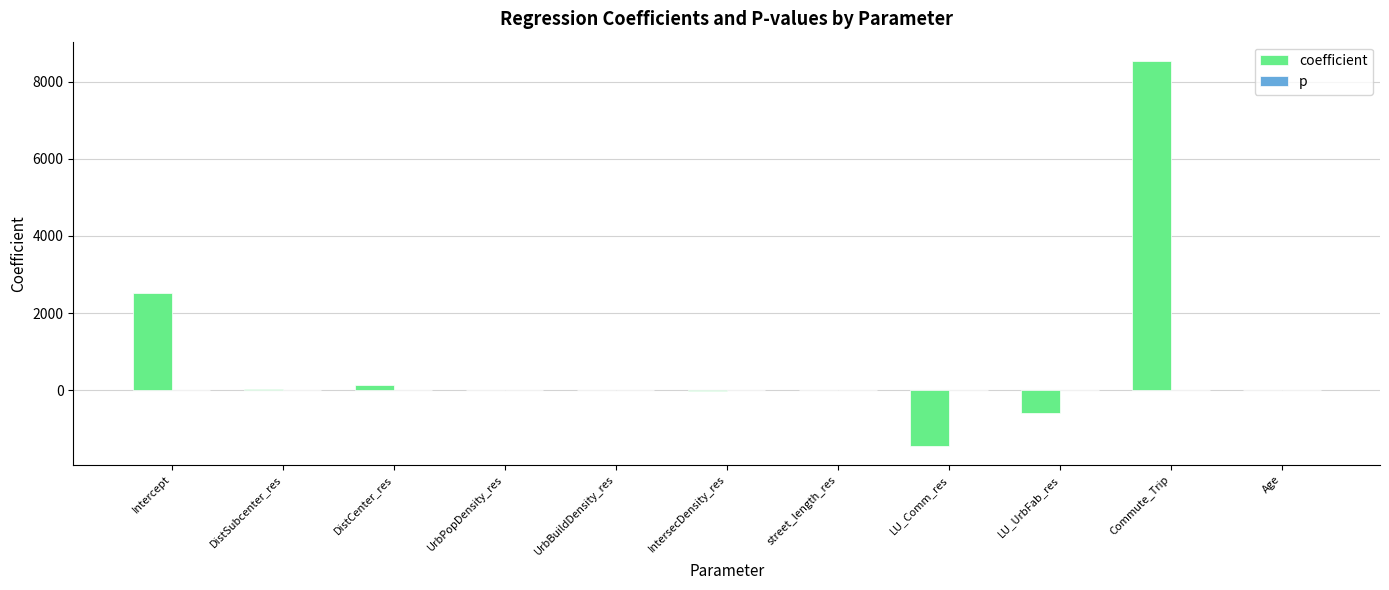

What is the maximum value shown in the chart?

8534.1